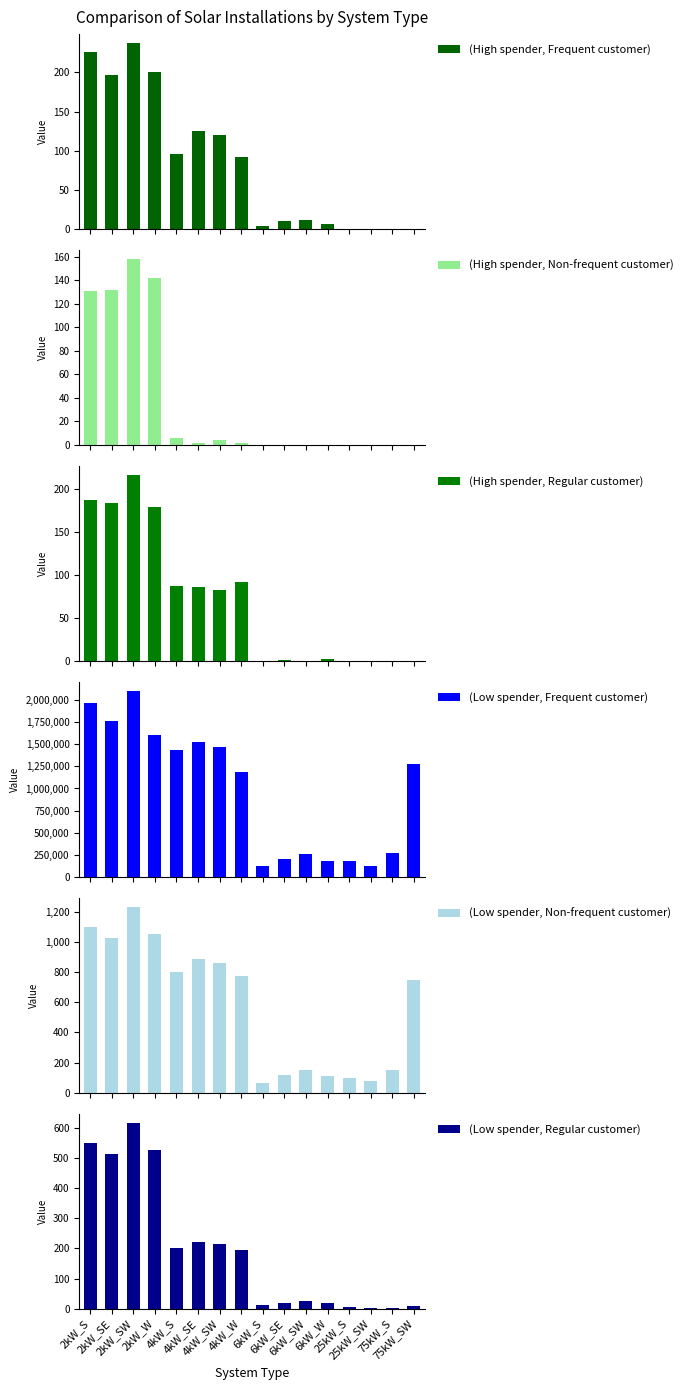

Which series has the largest total across all categories?

(Low spender, Frequent customer)